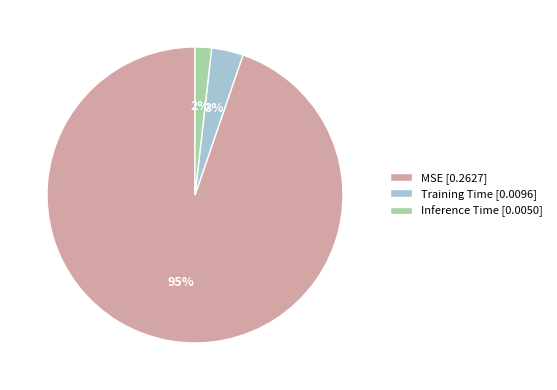

Do MSE [0.2627] and Inference Time [0.0050] together represent more than half of the pie?

Yes